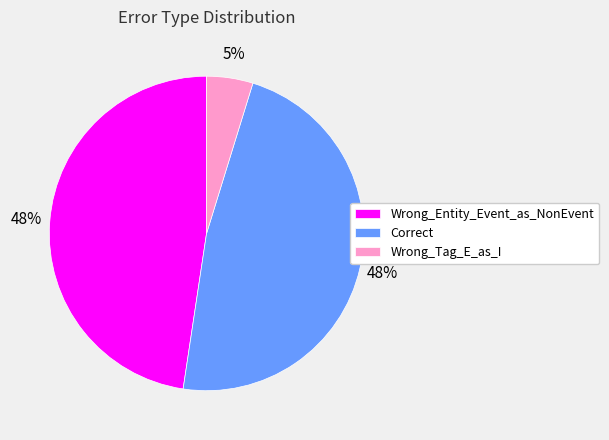

To the nearest percent, what portion does Wrong_Tag_E_as_I represent?

5%